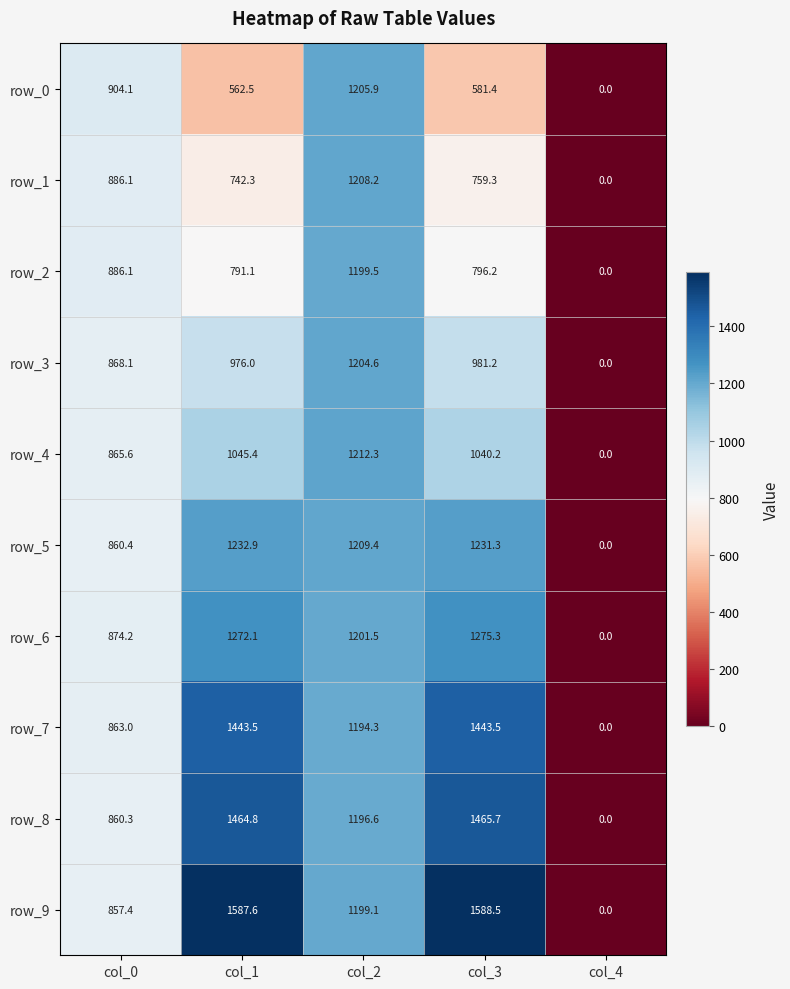

Reading left to right, what are all the values shown in this chart?

row_0: col_0=904.1	col_1=562.5	col_2=1205.9	col_3=581.4	col_4=0.0
row_1: col_0=886.1	col_1=742.3	col_2=1208.2	col_3=759.3	col_4=0.0
row_2: col_0=886.1	col_1=791.1	col_2=1199.5	col_3=796.2	col_4=0.0
row_3: col_0=868.1	col_1=976.0	col_2=1204.6	col_3=981.2	col_4=0.0
row_4: col_0=865.6	col_1=1045.4	col_2=1212.3	col_3=1040.2	col_4=0.0
row_5: col_0=860.4	col_1=1232.9	col_2=1209.4	col_3=1231.3	col_4=0.0
row_6: col_0=874.2	col_1=1272.1	col_2=1201.5	col_3=1275.3	col_4=0.0
row_7: col_0=863.0	col_1=1443.5	col_2=1194.3	col_3=1443.5	col_4=0.0
row_8: col_0=860.3	col_1=1464.8	col_2=1196.6	col_3=1465.7	col_4=0.0
row_9: col_0=857.4	col_1=1587.6	col_2=1199.1	col_3=1588.5	col_4=0.0